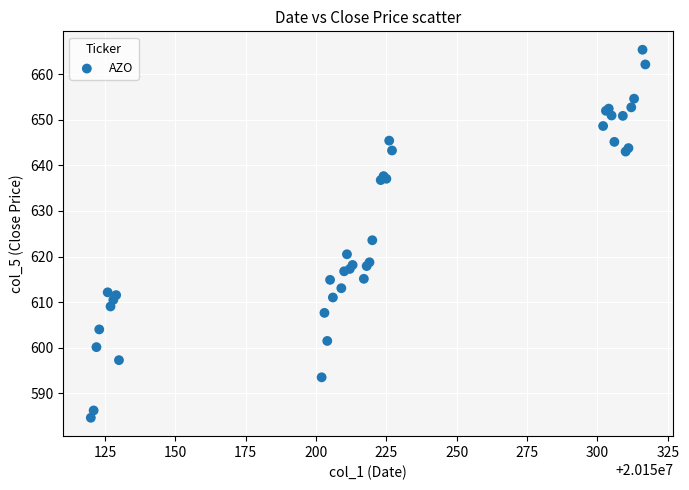

What Y value in the scatter plot is closest to 625?

623.6